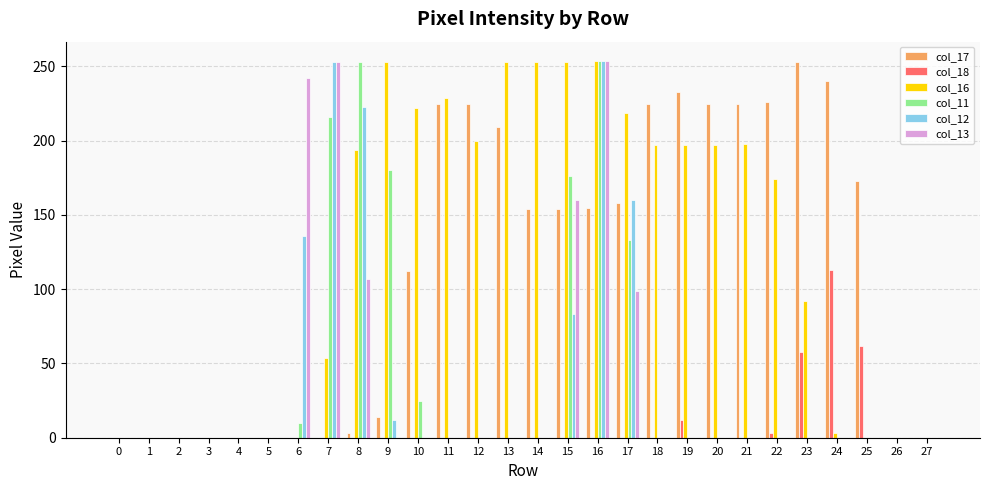

How many data points in col_13 are above 0?

6